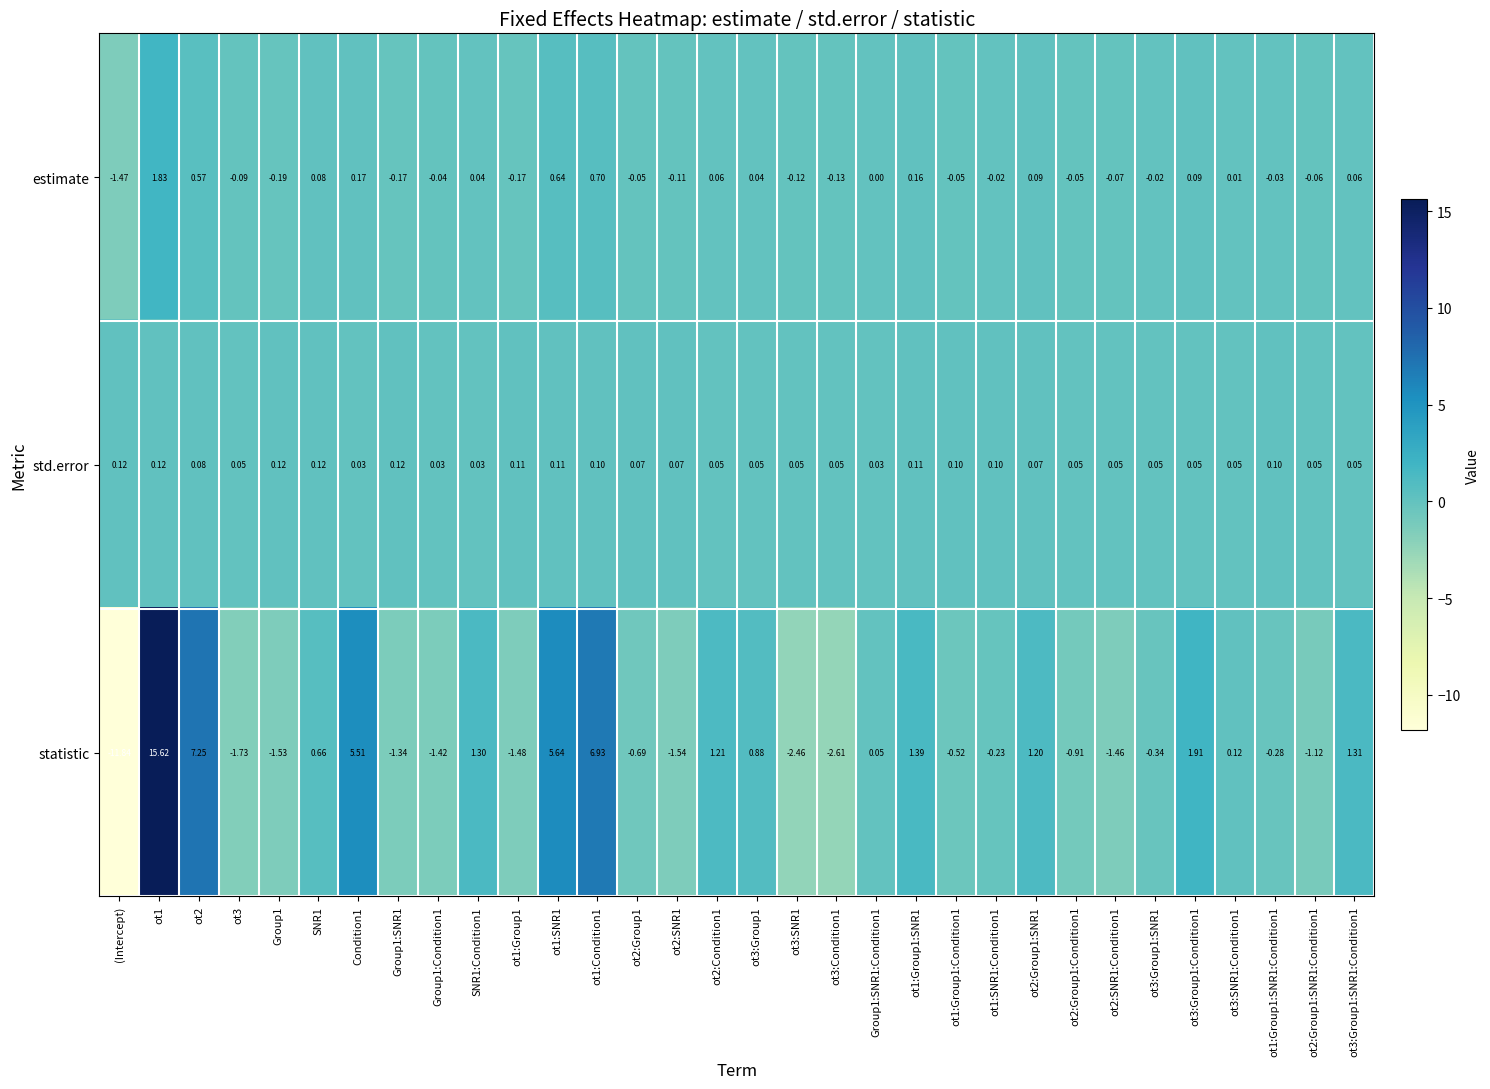

Rank the series by their maximum value, from lowest to highest.

std.error, estimate, statistic